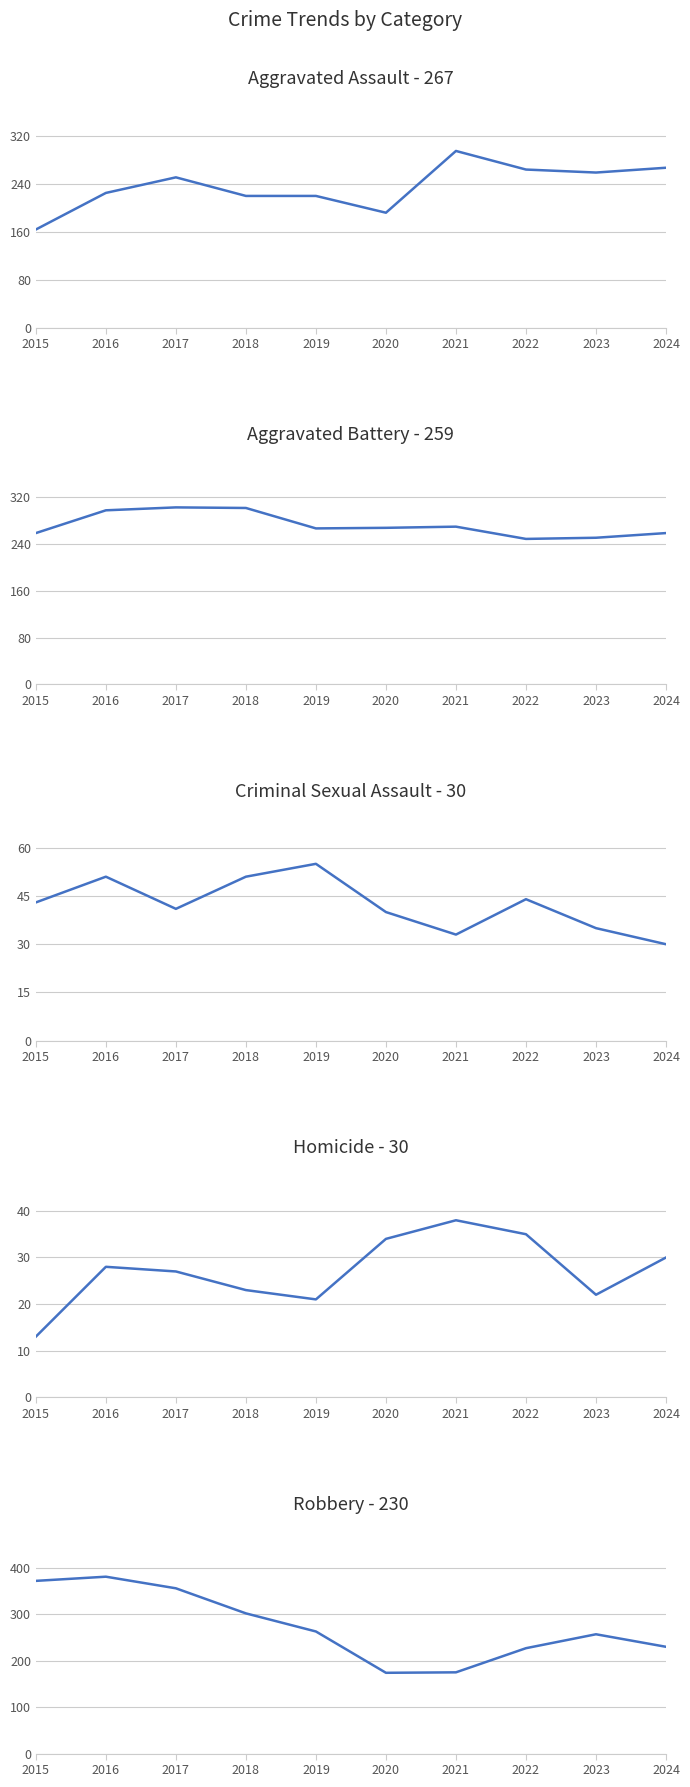

Reading left to right, transcribe all the data shown in this chart.

Aggravated Assault: 2015=164	2016=225	2017=251	2018=220	2019=220	2020=192	2021=295	2022=264	2023=259	2024=267
Aggravated Battery: 2015=259	2016=298	2017=303	2018=302	2019=267	2020=268	2021=270	2022=249	2023=251	2024=259
Criminal Sexual Assault: 2015=43	2016=51	2017=41	2018=51	2019=55	2020=40	2021=33	2022=44	2023=35	2024=30
Homicide: 2015=13	2016=28	2017=27	2018=23	2019=21	2020=34	2021=38	2022=35	2023=22	2024=30
Robbery: 2015=372	2016=381	2017=356	2018=302	2019=263	2020=174	2021=175	2022=227	2023=257	2024=230